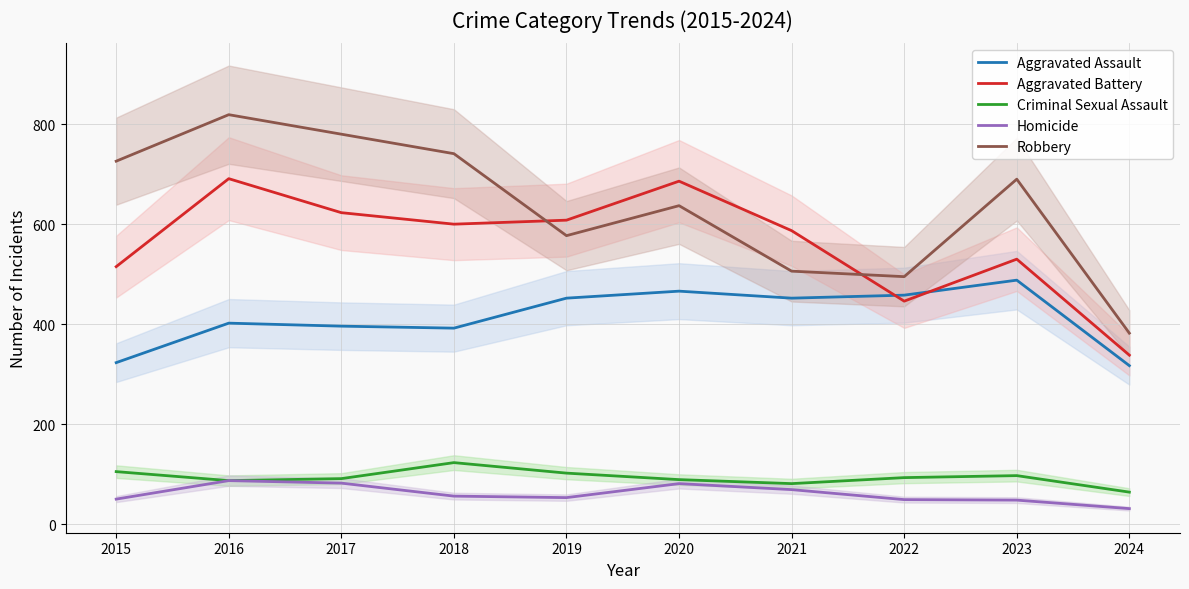

What is the difference between the Homicide values at 2019 and 2017?

29